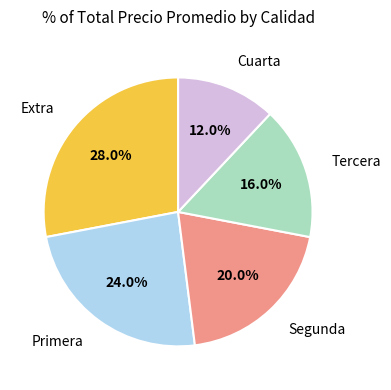

Is there a majority slice in this chart?

No